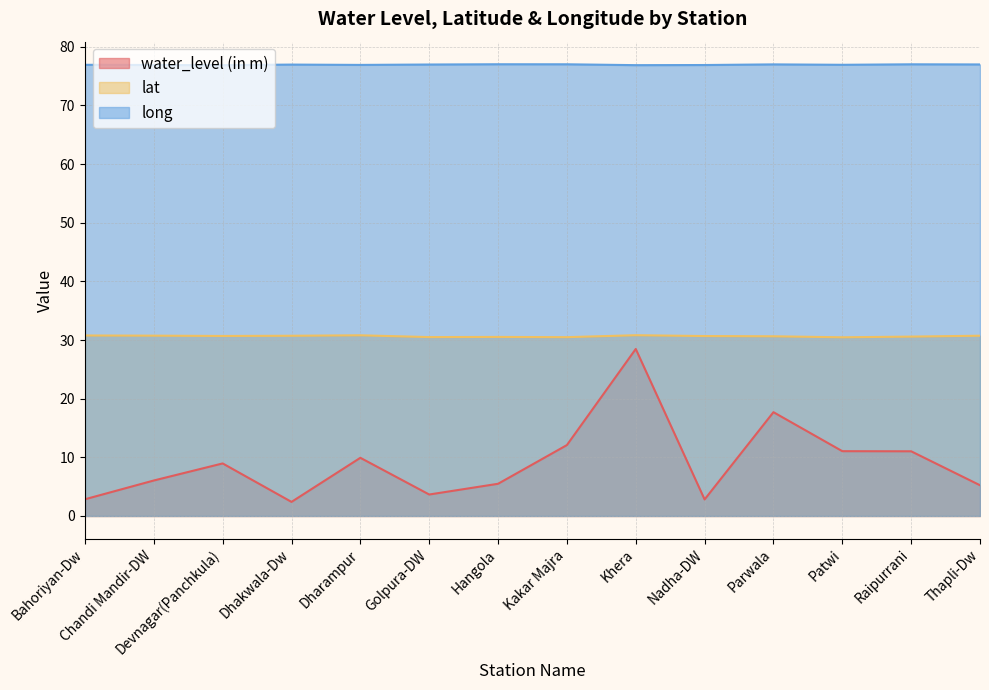

What position from the left is Golpura-DW?

6